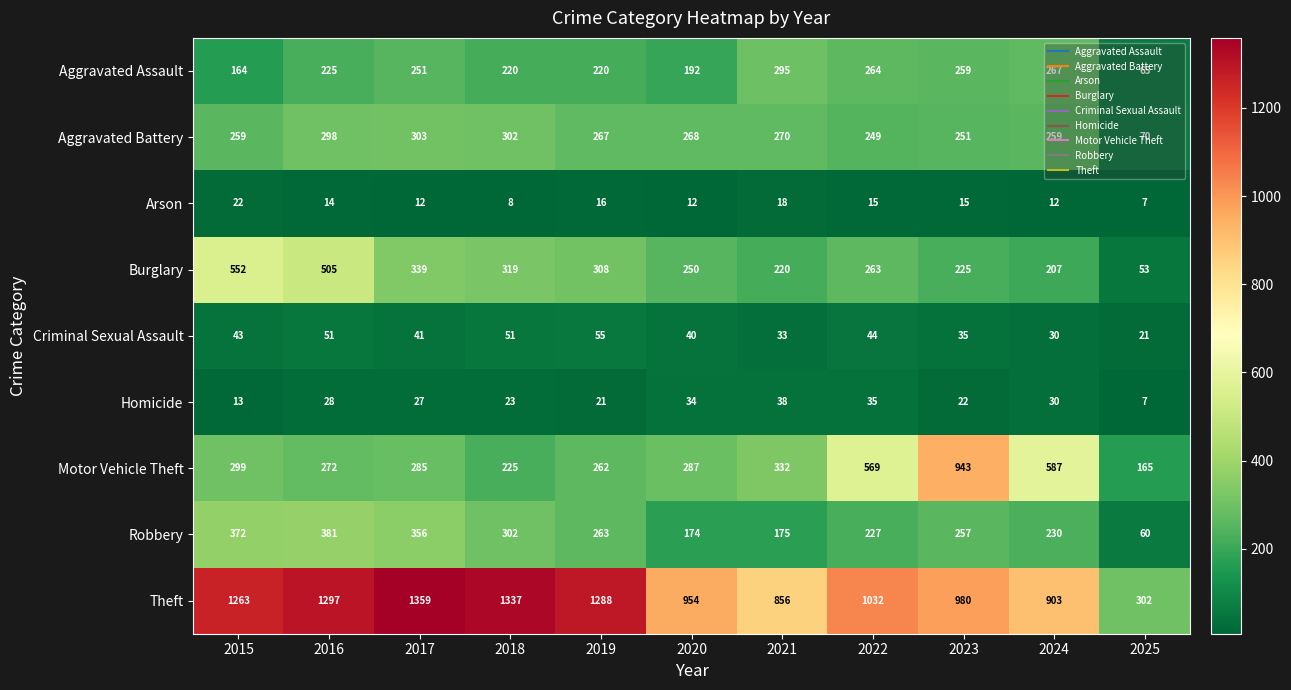

What is the difference between the maximum and minimum values in the Homicide series?

31